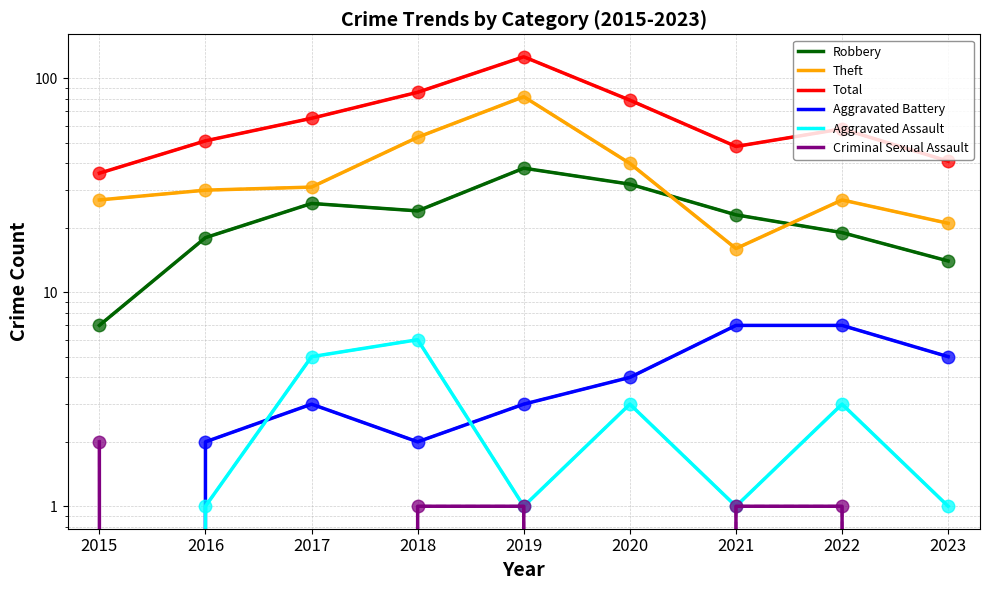

At which label does Theft reach its peak?

2019